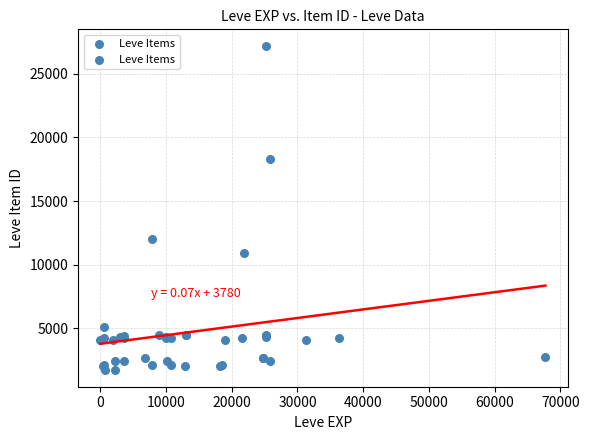

What Y value in the scatter plot is closest to 14448?

12018